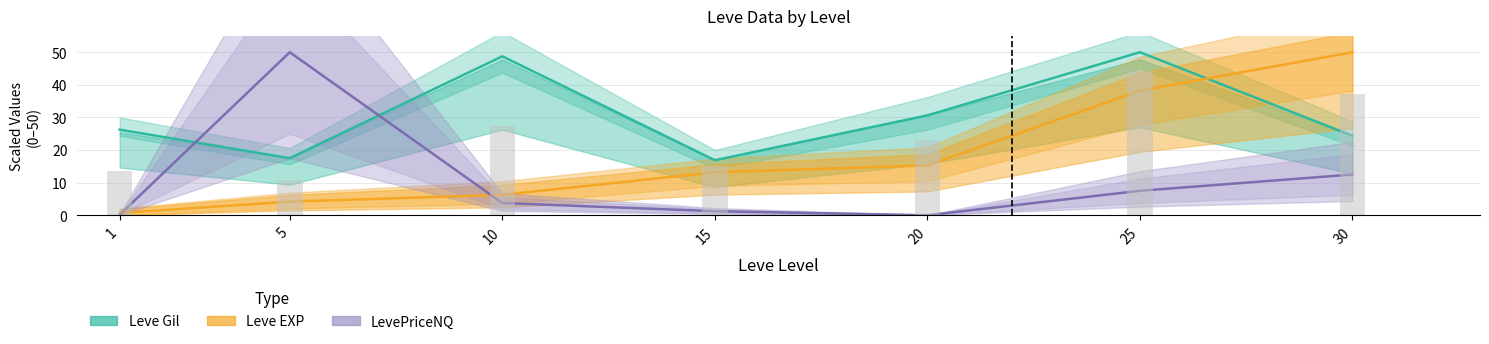

What is the difference between the second highest and second lowest values in the LevePriceNQ series?

12.3